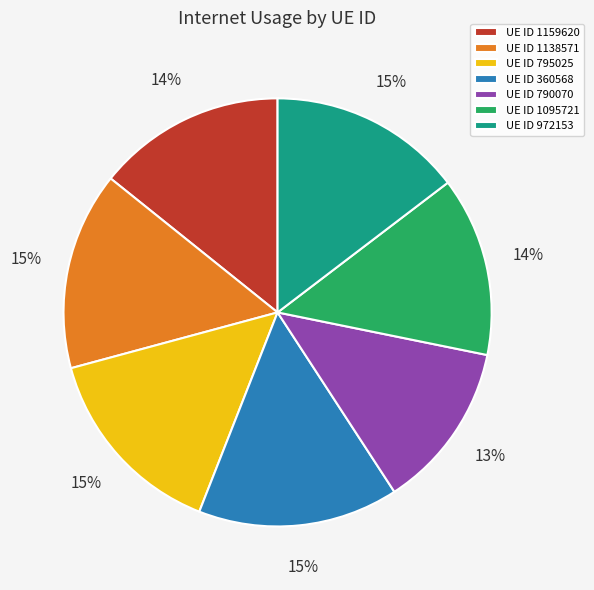

Is the sum of UE ID 1095721 and UE ID 1159620 greater than half?

No